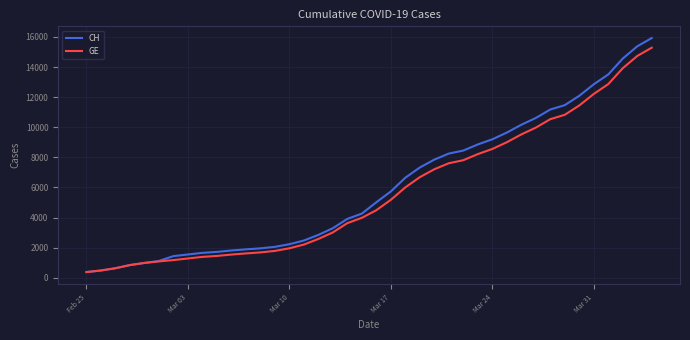

Which series has the widest spread of values?

CH